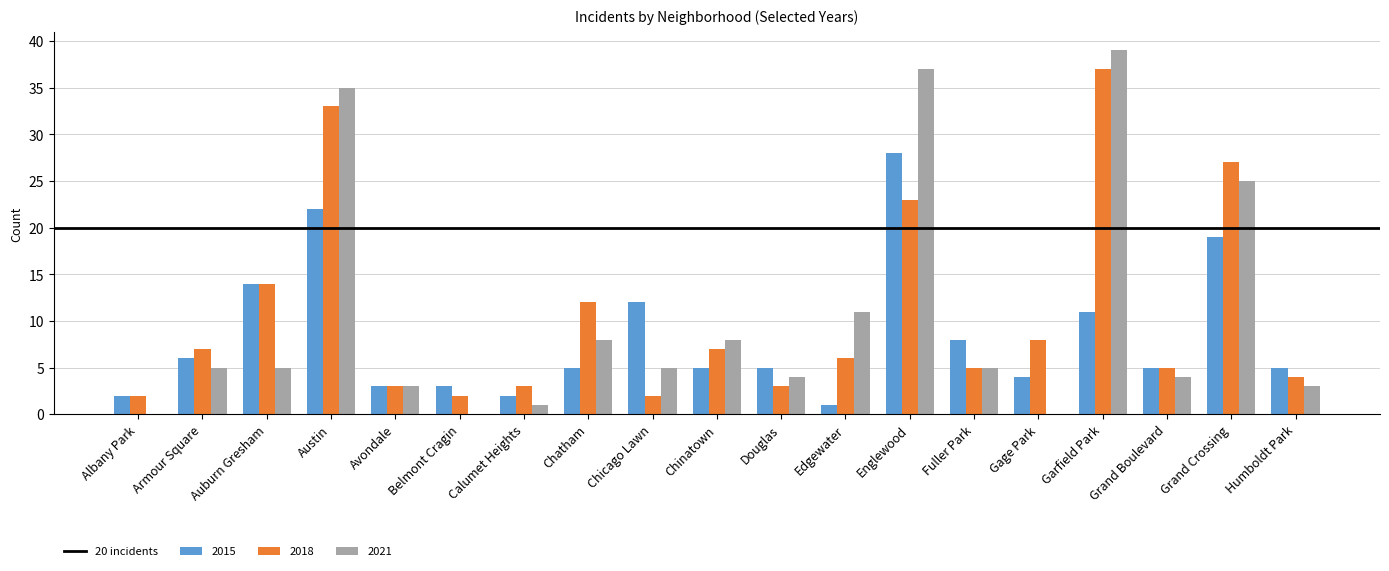

At which label does 2021 reach its peak?

Garfield Park